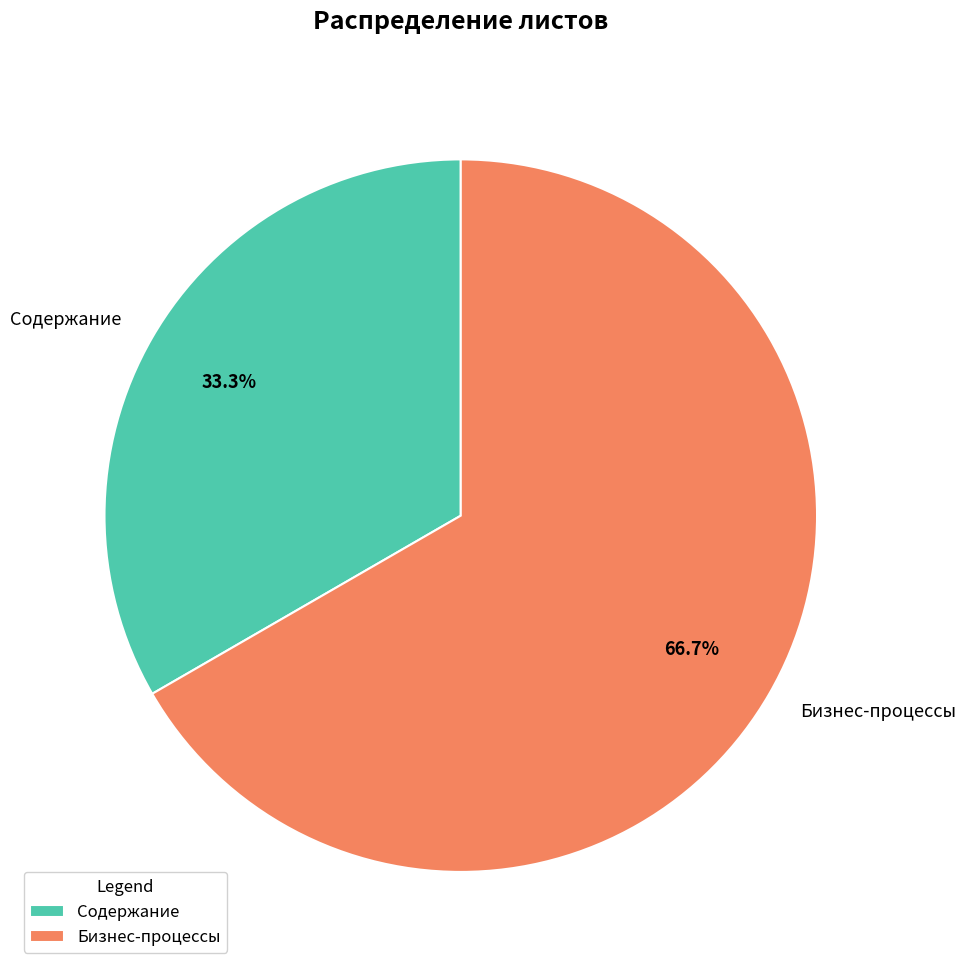

Is there any slice that represents more than half of the pie?

Yes